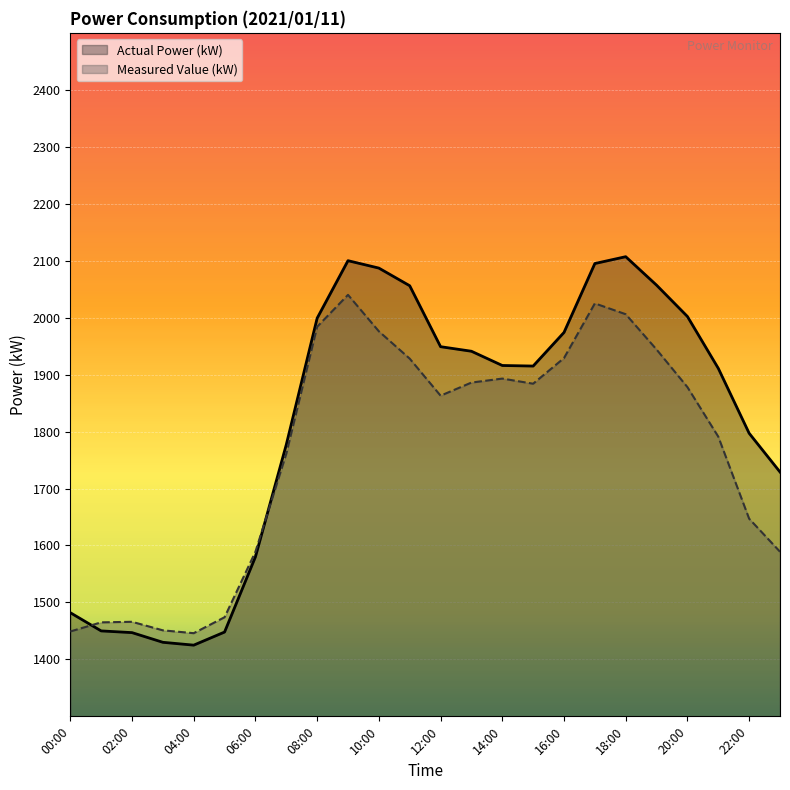

Reading left to right, transcribe all the data shown in this chart.

Actual Power (kW): 1482	1450	1447	1430	1425	1448	1580	1777	1999	2100	2087	2056	1949	1941	1916	1915	1974	2095	2107	2057	2002	1911	1797	1729
Measured Value (kW): 1449	1465	1466	1451	1446	1474	1589	1761	1984	2040	1976	1928	1863	1886	1893	1884	1929	2025	2006	1944	1878	1791	1647	1589